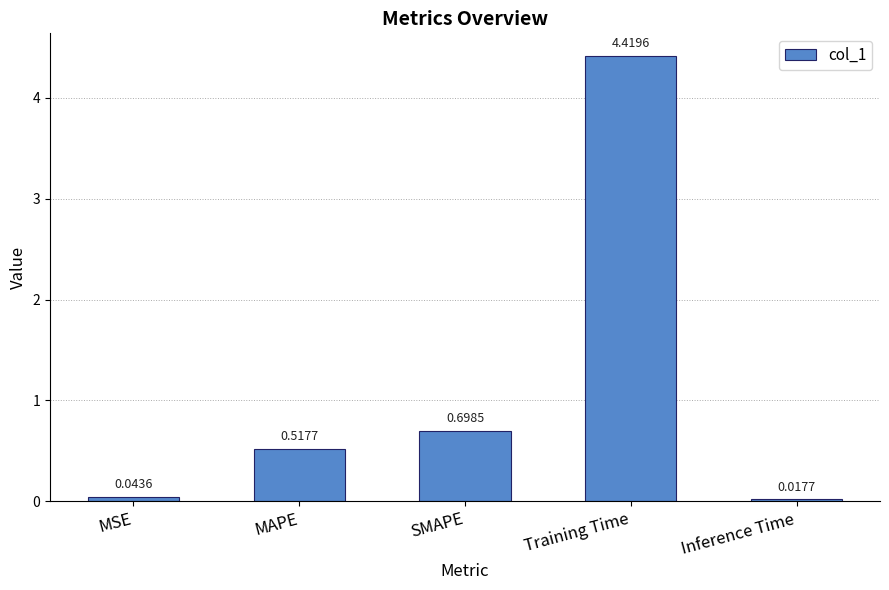

How many series are shown in this chart?

1